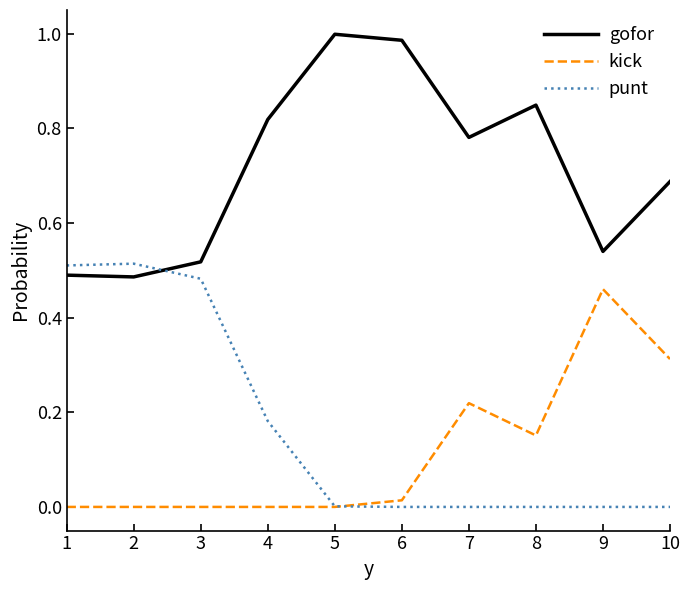

Which series has the largest total across all categories?

gofor